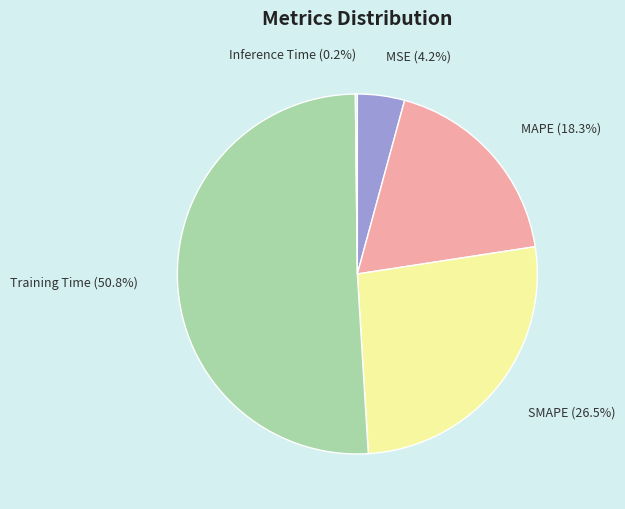

How much of the chart is everything except Training Time?

49.2%